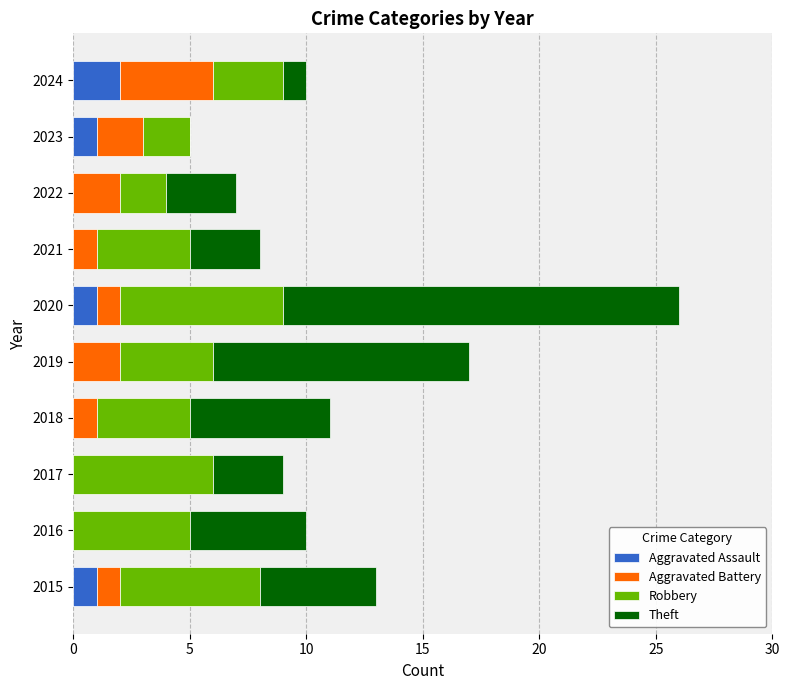

At which category is the sum across all series the highest?

2020